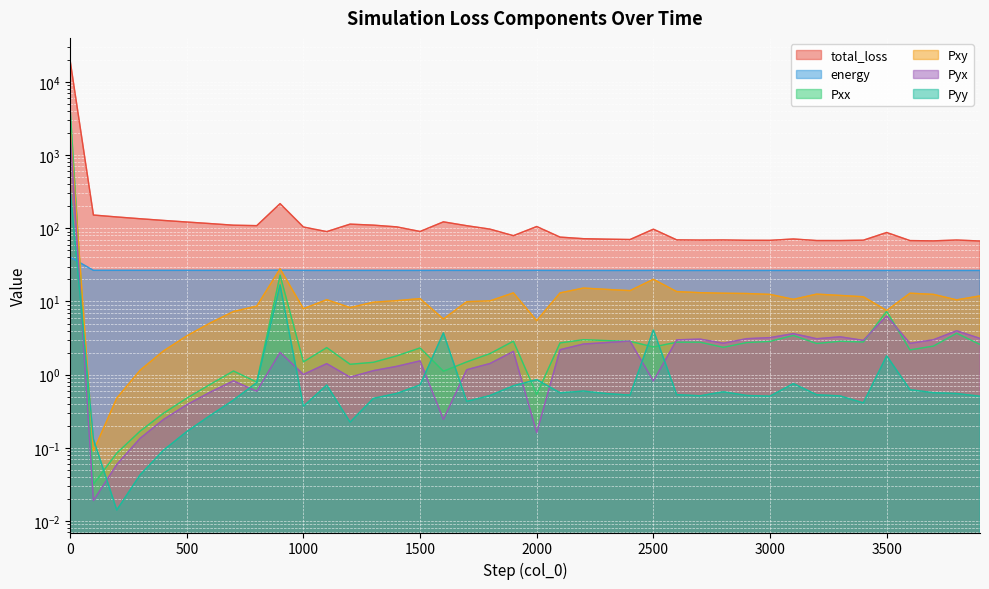

What is the difference between the Pyx values at 800 and 1400?

0.7